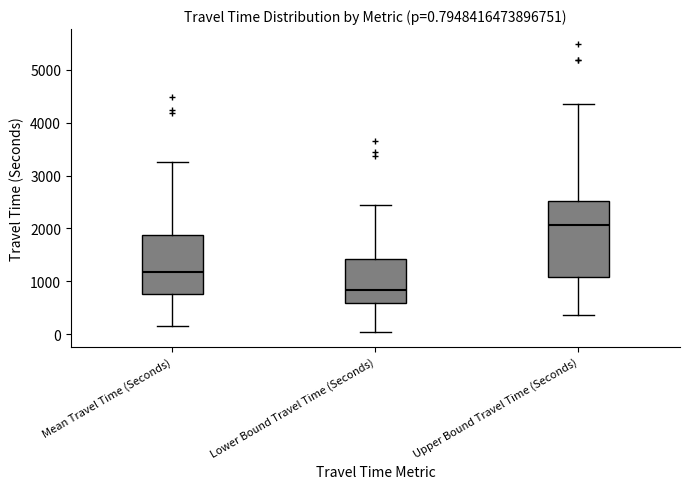

Which box's median line is the lowest?

Lower Bound Travel Time (Seconds)